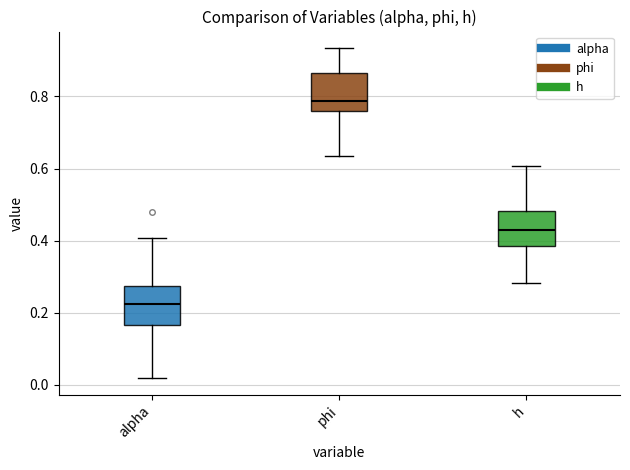

Reading left to right, transcribe this box plot: for each box, give where its median line is, the range the box spans, and where its two whiskers end, as read against the y-axis. The values are not printed on the chart, so give them approximately, as read against the axis.

alpha: median 0.22, box 0.16 to 0.28, whiskers 0.02 to 0.40
phi: median 0.78, box 0.76 to 0.86, whiskers 0.64 to 0.94
h: median 0.44, box 0.38 to 0.48, whiskers 0.28 to 0.60